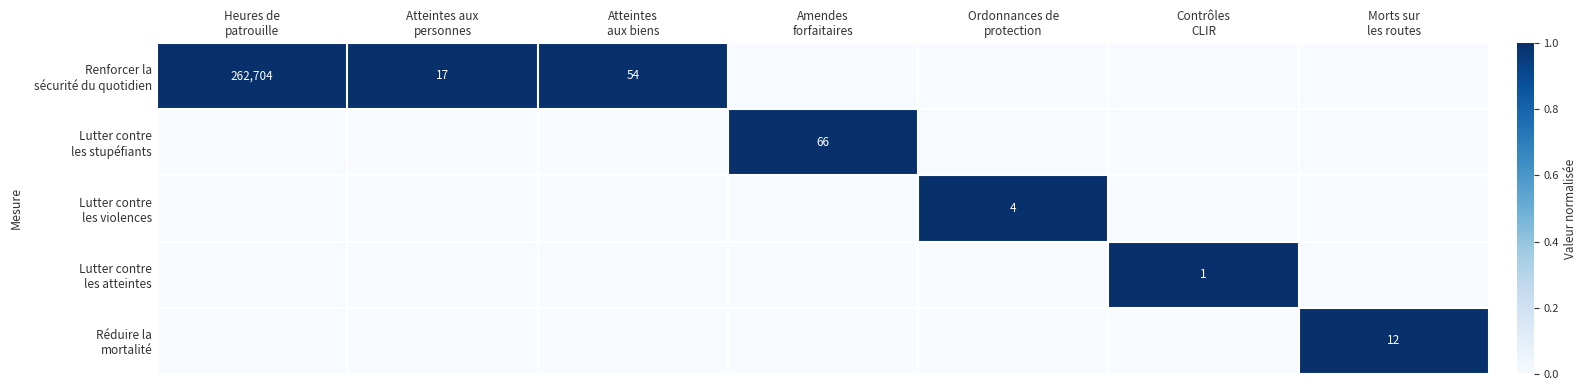

Which has a higher value, Amendes
forfaitaires or Heures de
patrouille?

Heures de
patrouille